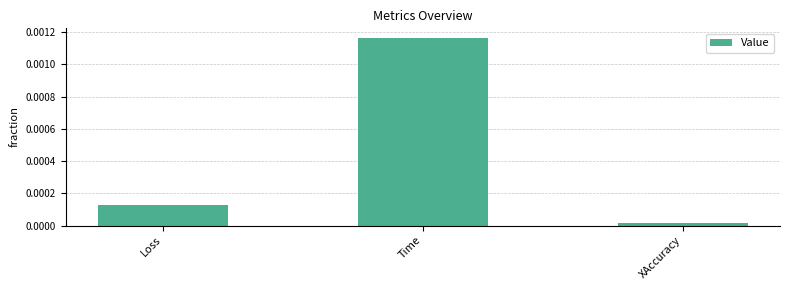

Between Time and XAccuracy, which is larger?

Time